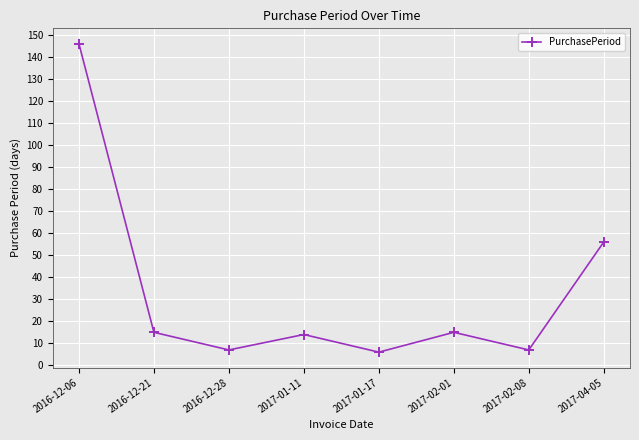

How many interior local peaks (higher than both neighbors) does the data have?

2